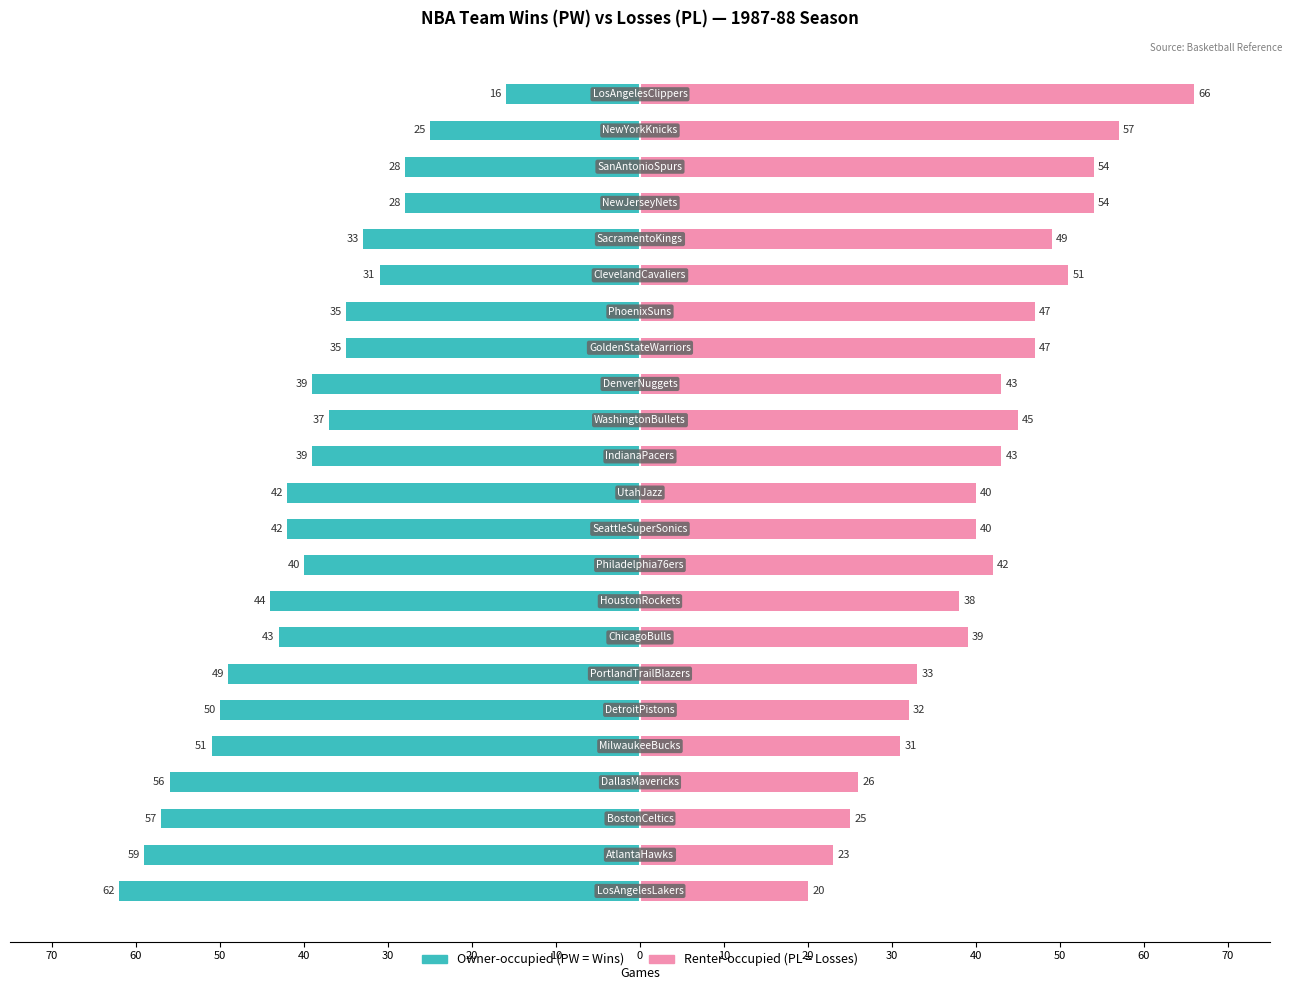

How many data points in Owner-occupied (PW) are less than -40?

11